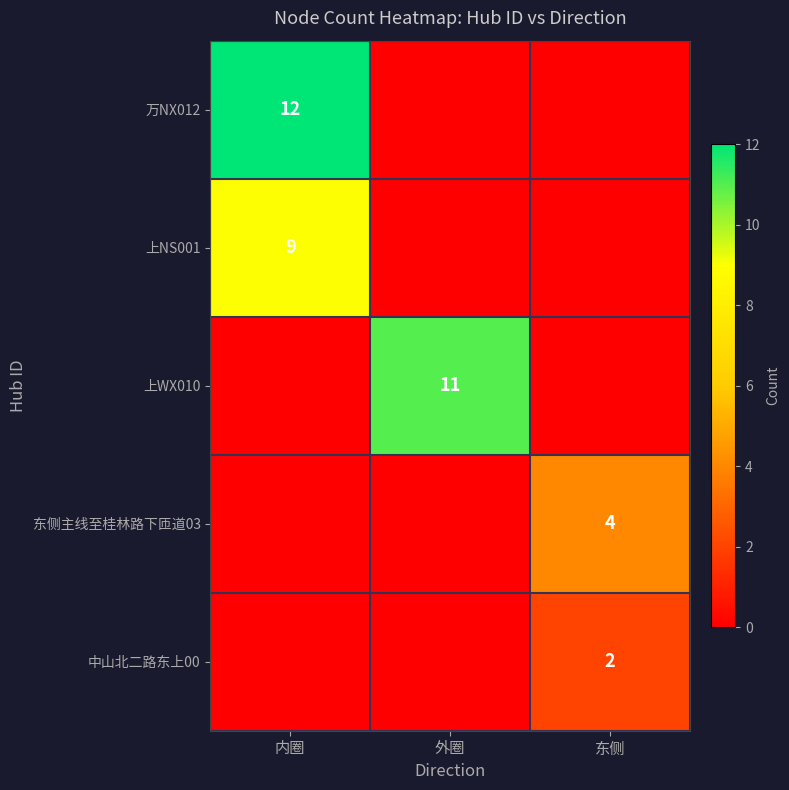

Count the number of data series in this chart.

5